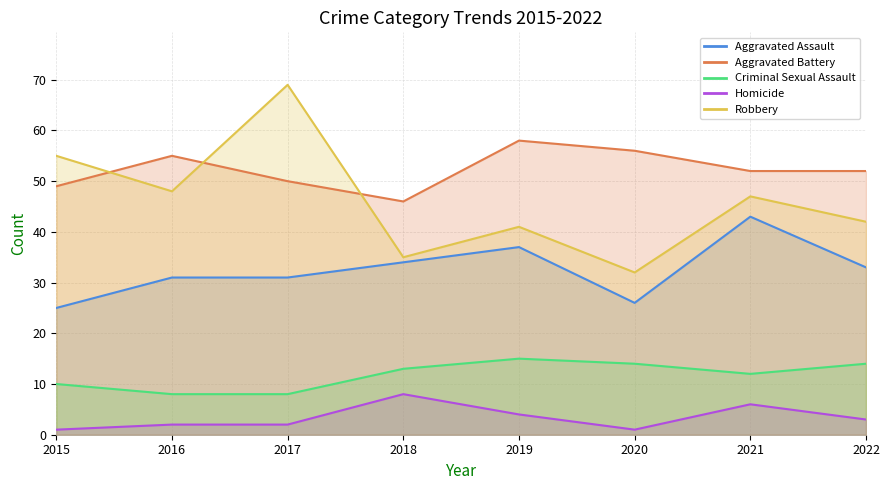

Where is the first local maximum for Criminal Sexual Assault?

2019